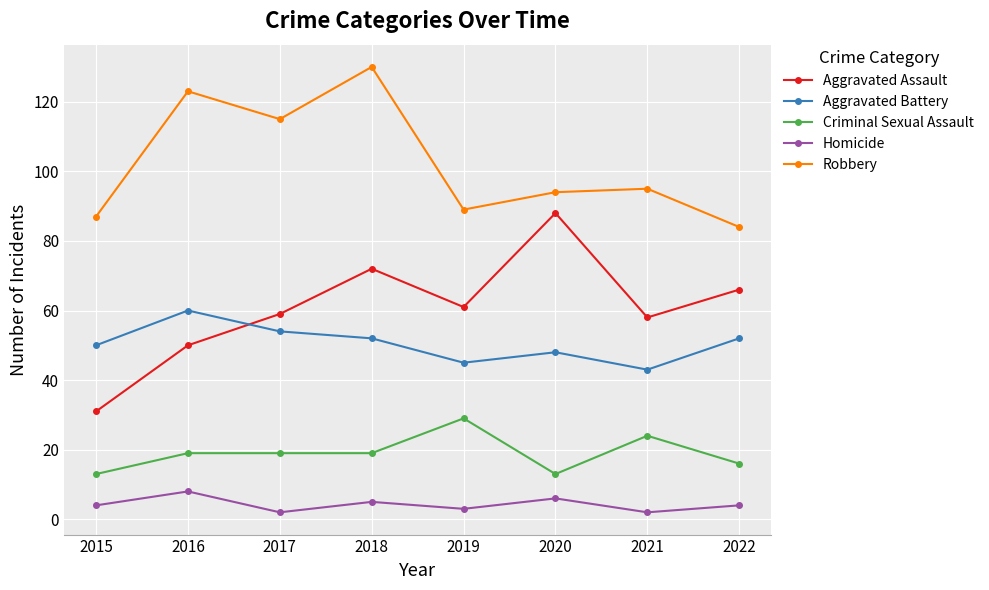

How many categories are shown in the chart?

8